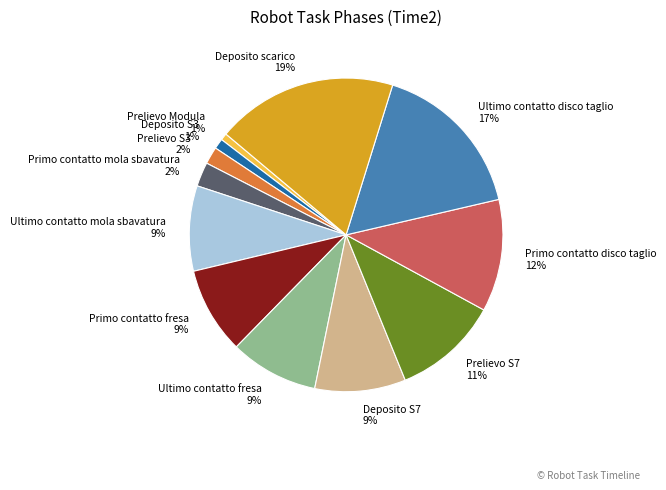

Approximately how many times larger is the value at Prelievo S7 compared to Deposito scarico?

0.6